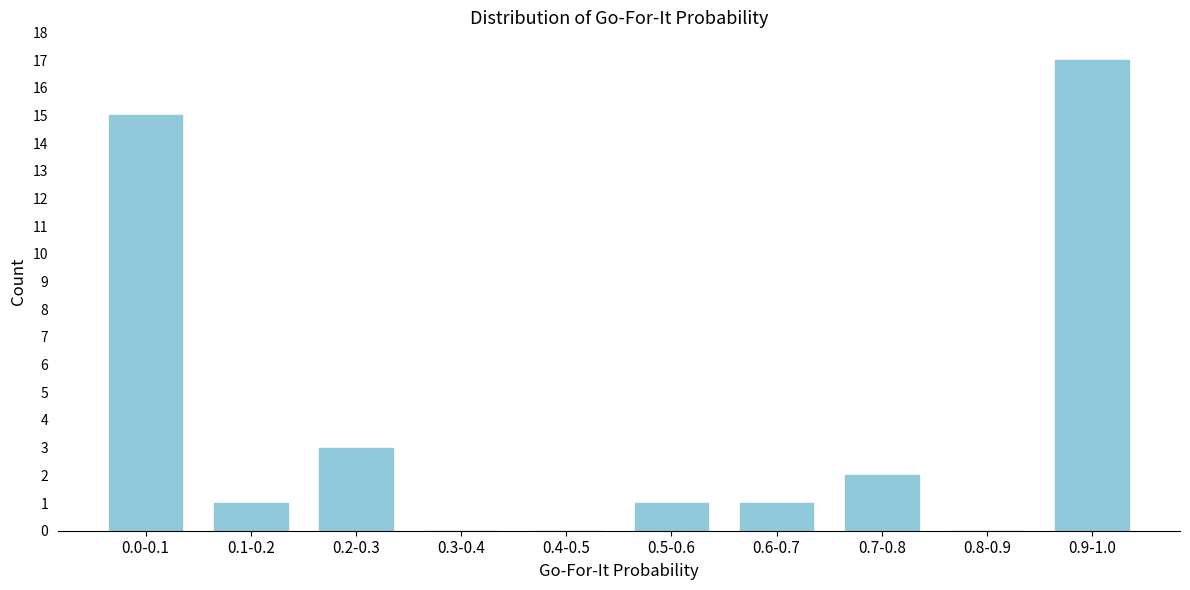

Reading left to right, what are all the values shown in this chart?

0.0-0.1=15	0.1-0.2=1	0.2-0.3=3	0.3-0.4=0	0.4-0.5=0	0.5-0.6=1	0.6-0.7=1	0.7-0.8=2	0.8-0.9=0	0.9-1.0=17